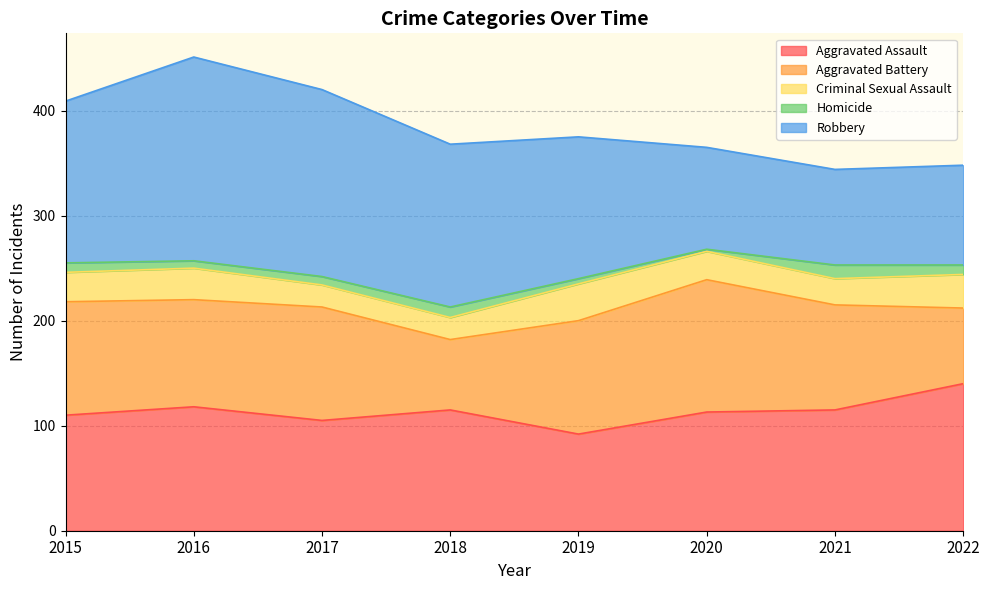

Which series changed the most between 2018 and 2022?

Robbery